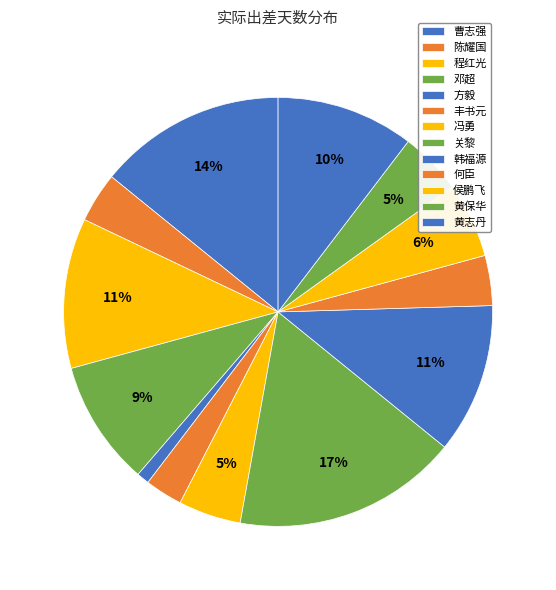

The 陈耀国 slice represents 1% of the pie. True or false?

False